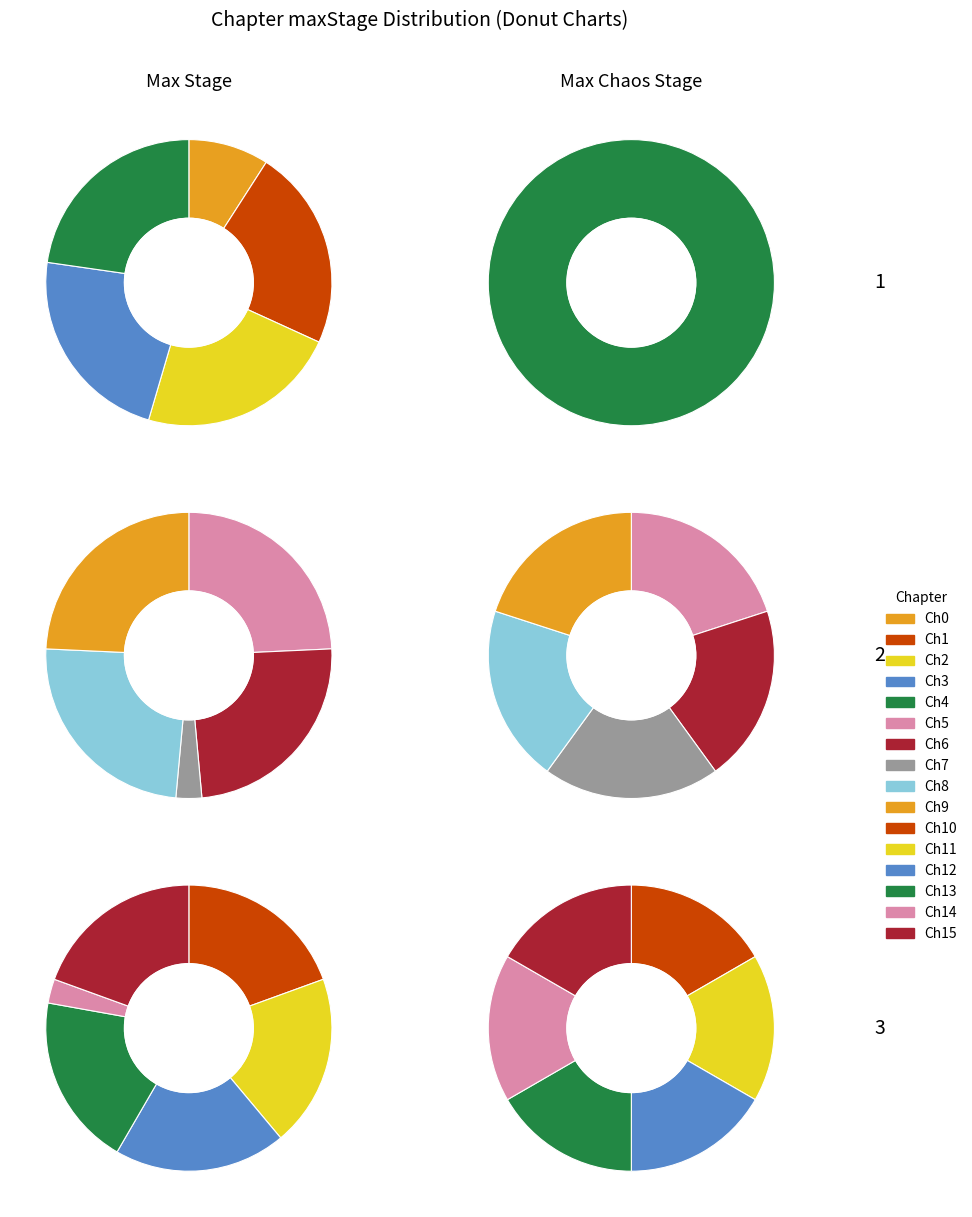

To the nearest percent, what portion does 10 represent?

8%